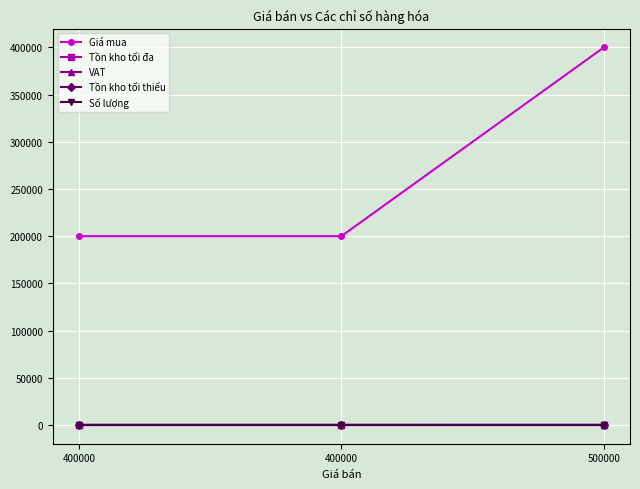

What is the difference between the Giá mua values at 400000 and 500000?

200000